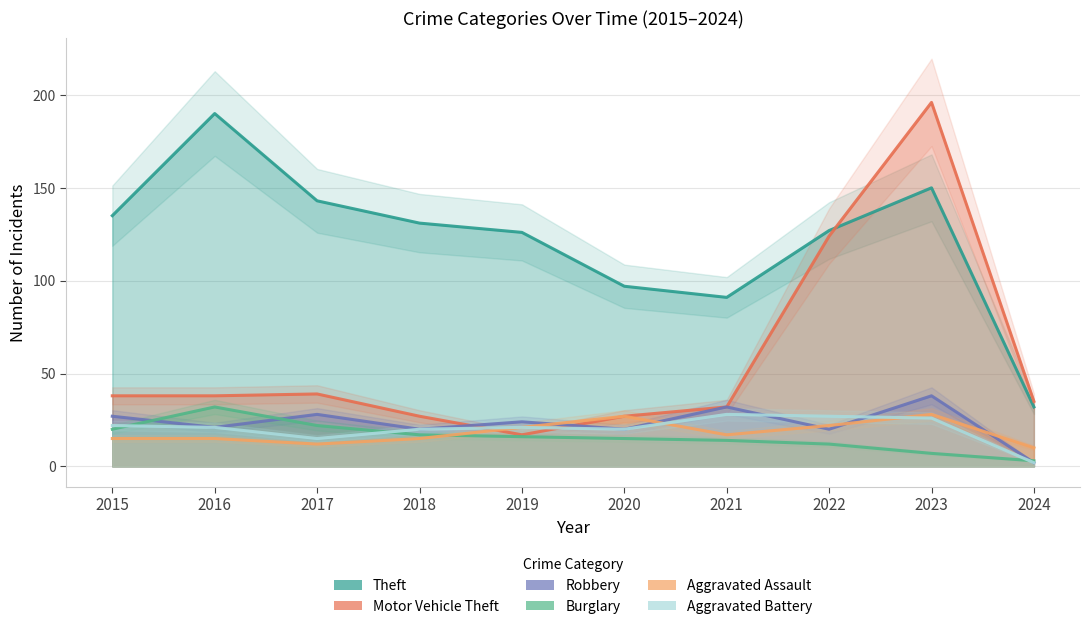

How many times do Motor Vehicle Theft and Aggravated Assault cross each other?

1